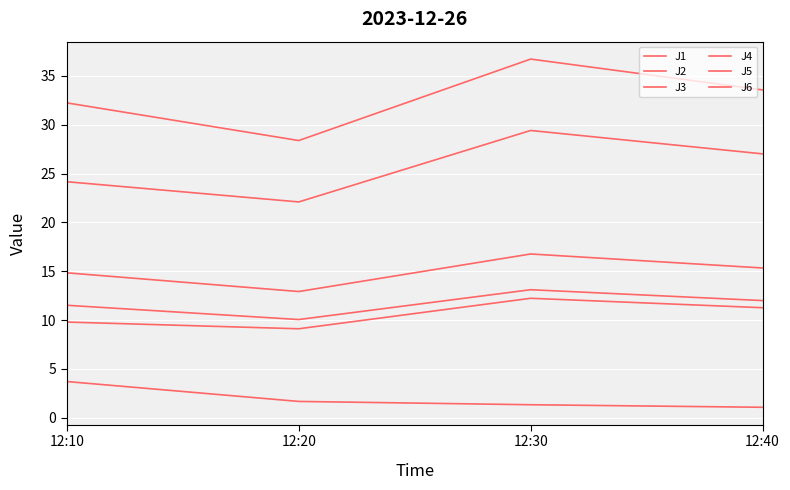

What is the highest value of the J6 series?

13.1